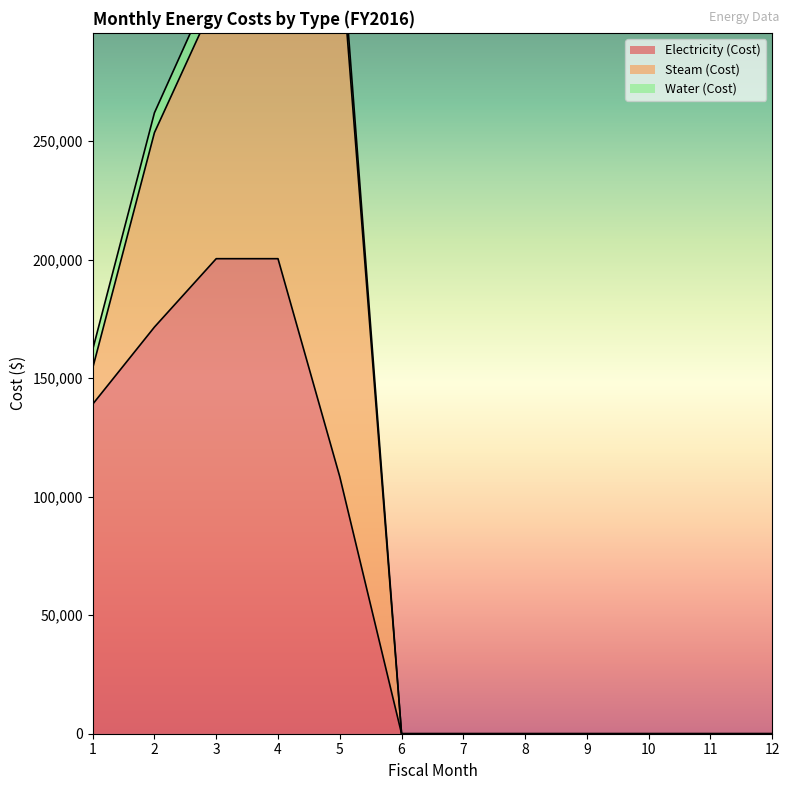

Which series ends up on top after the final intersection of Electricity (Cost) and Steam (Cost)?

Steam (Cost)